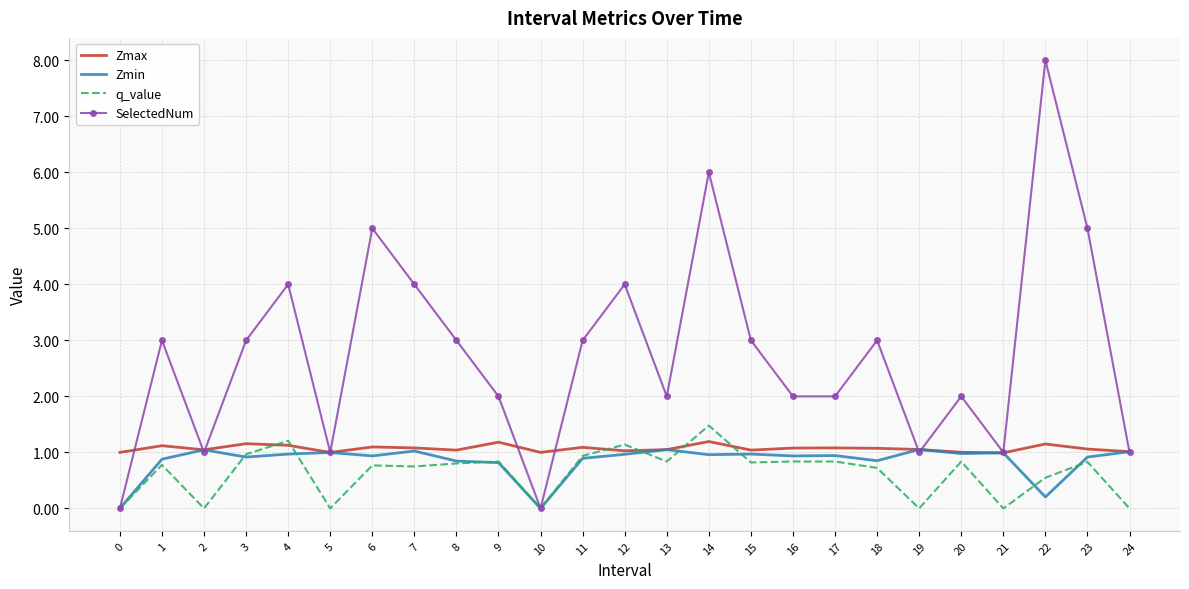

What is the total value across all series at 8?

5.7